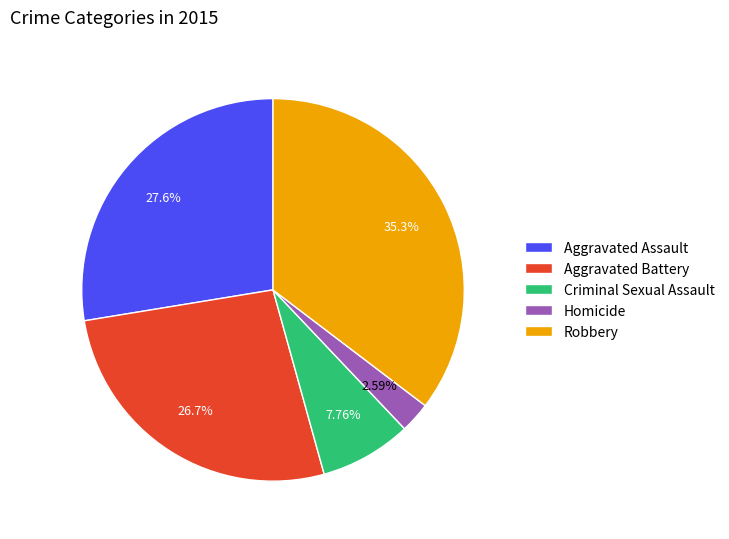

Count the number of slices in the pie.

5